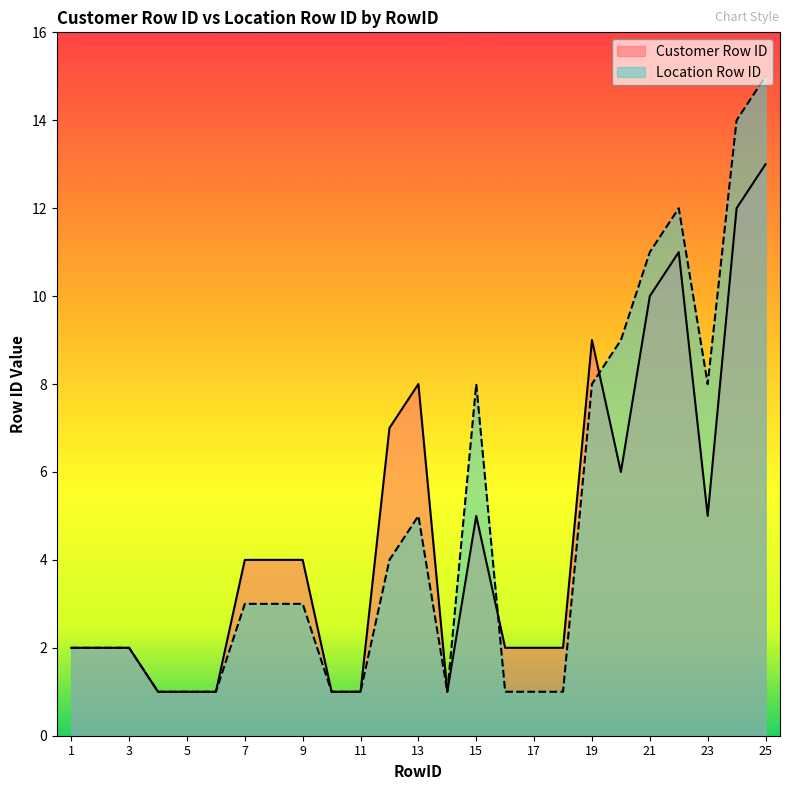

What is the minimum value shown in the chart?

1